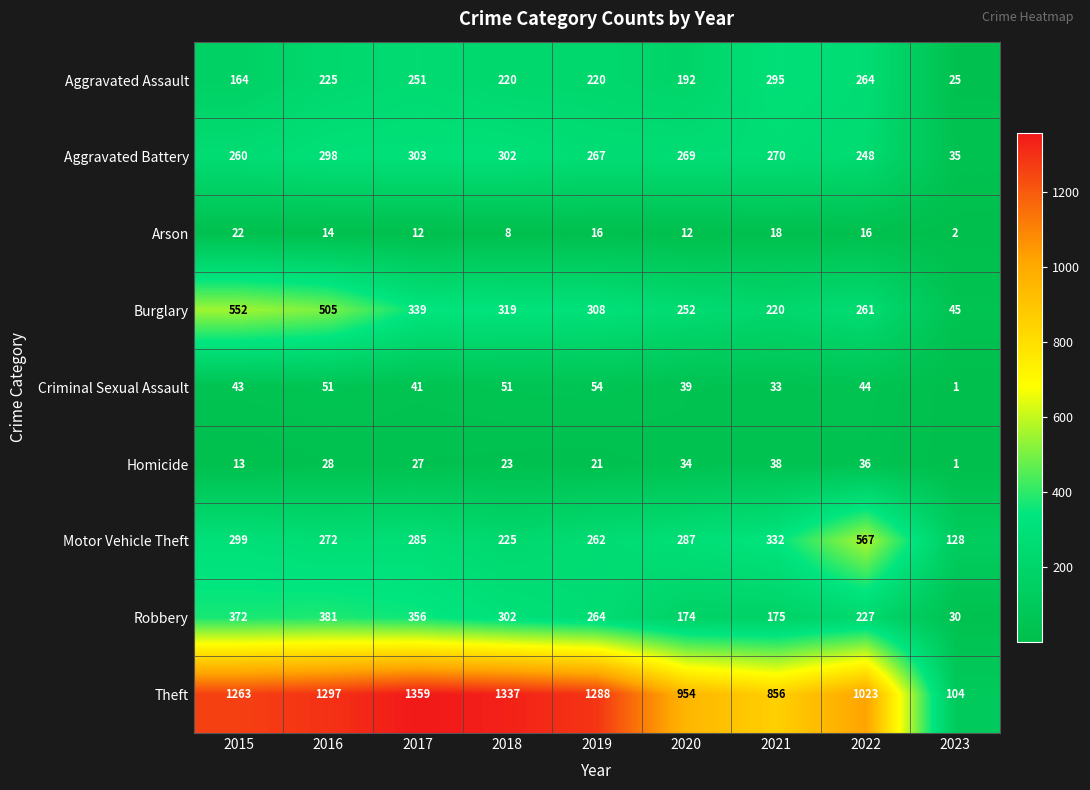

At which category is the sum across all series the highest?

2016